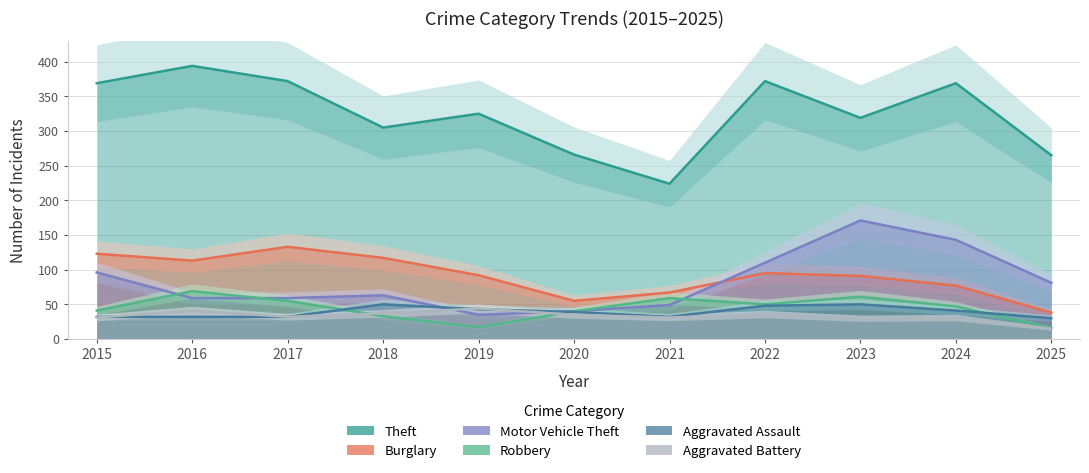

Between 2018 and 2019, which series saw the biggest shift?

Motor Vehicle Theft